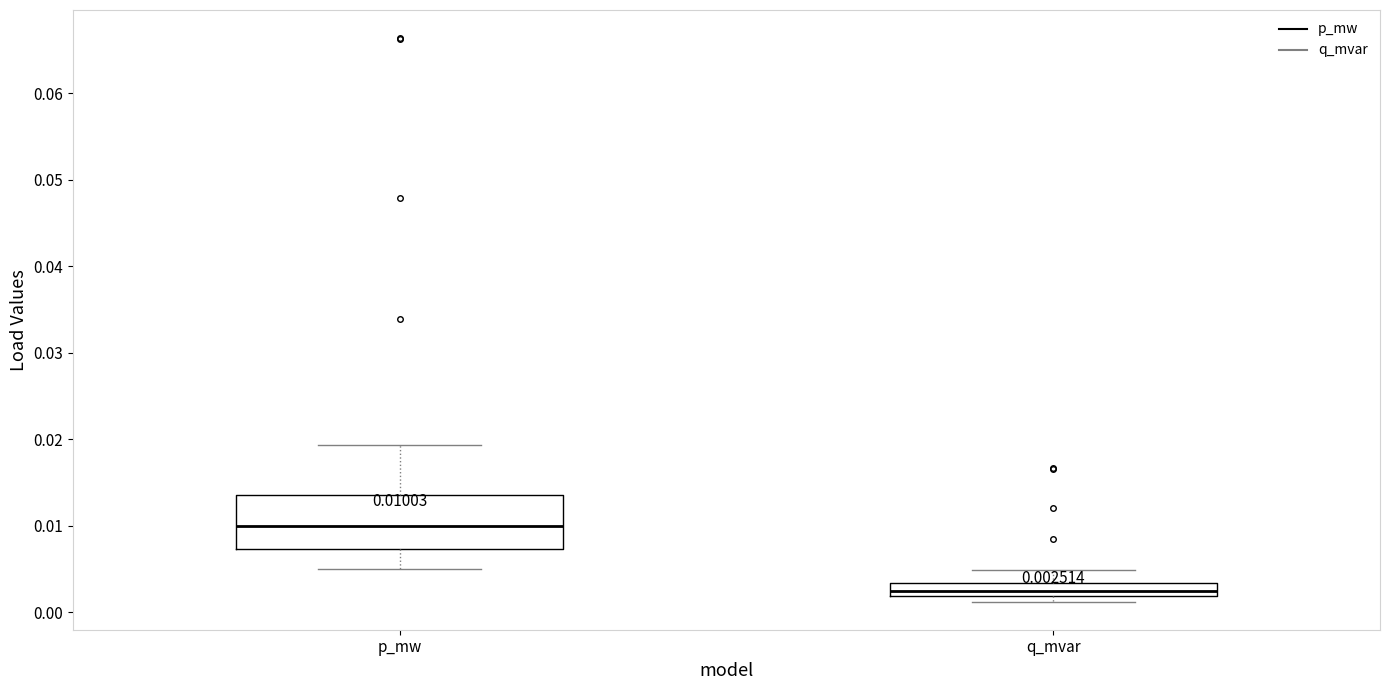

Which box is the tallest, from its lower edge to its upper edge?

p_mw